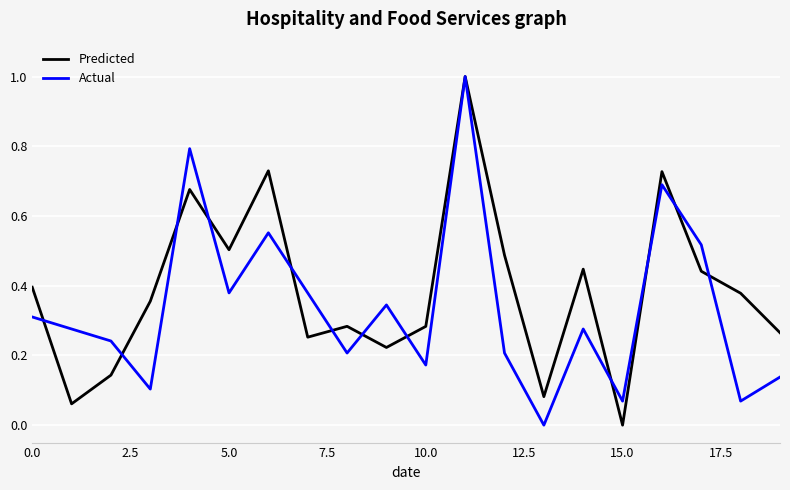

Which series has the largest total across all categories?

Predicted